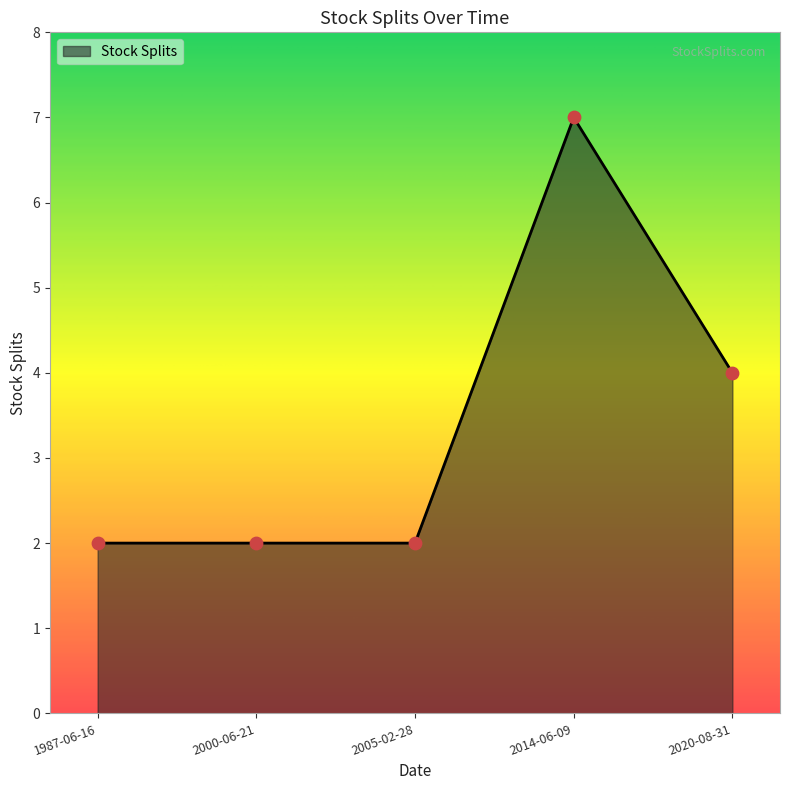

Which has a higher value, 1987-06-16 or 2014-06-09?

2014-06-09